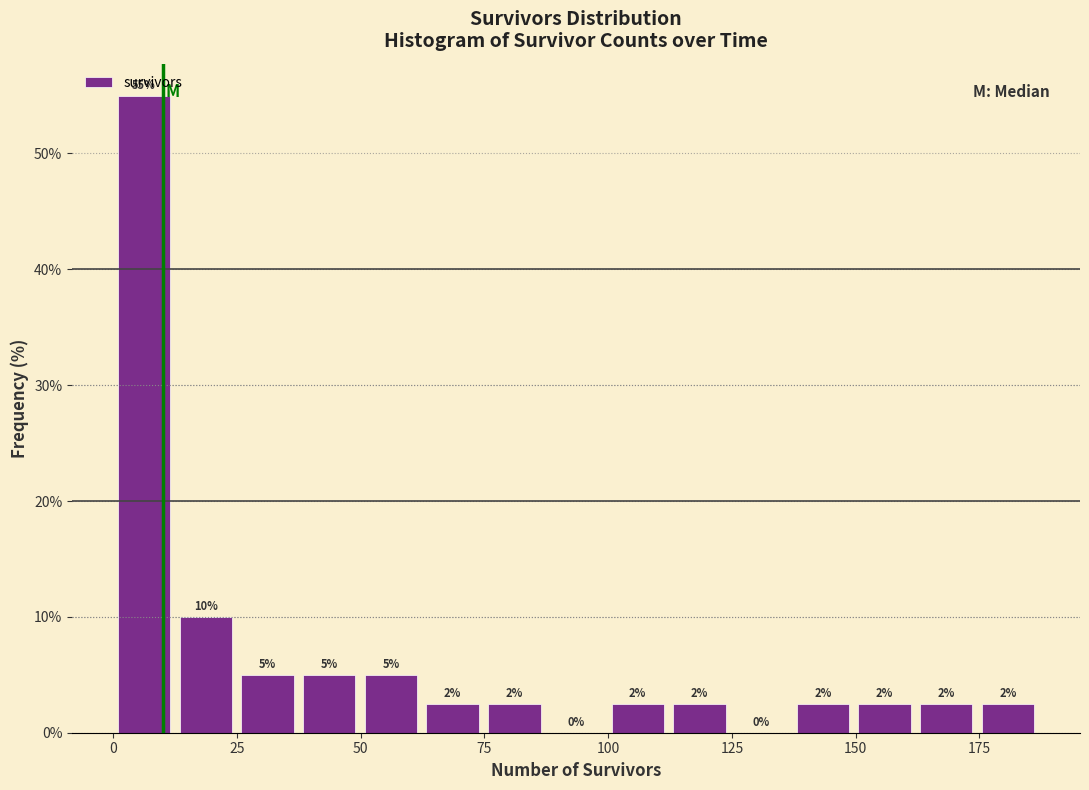

Read against the x-axis, roughly where is the centre of the tallest bar?

5